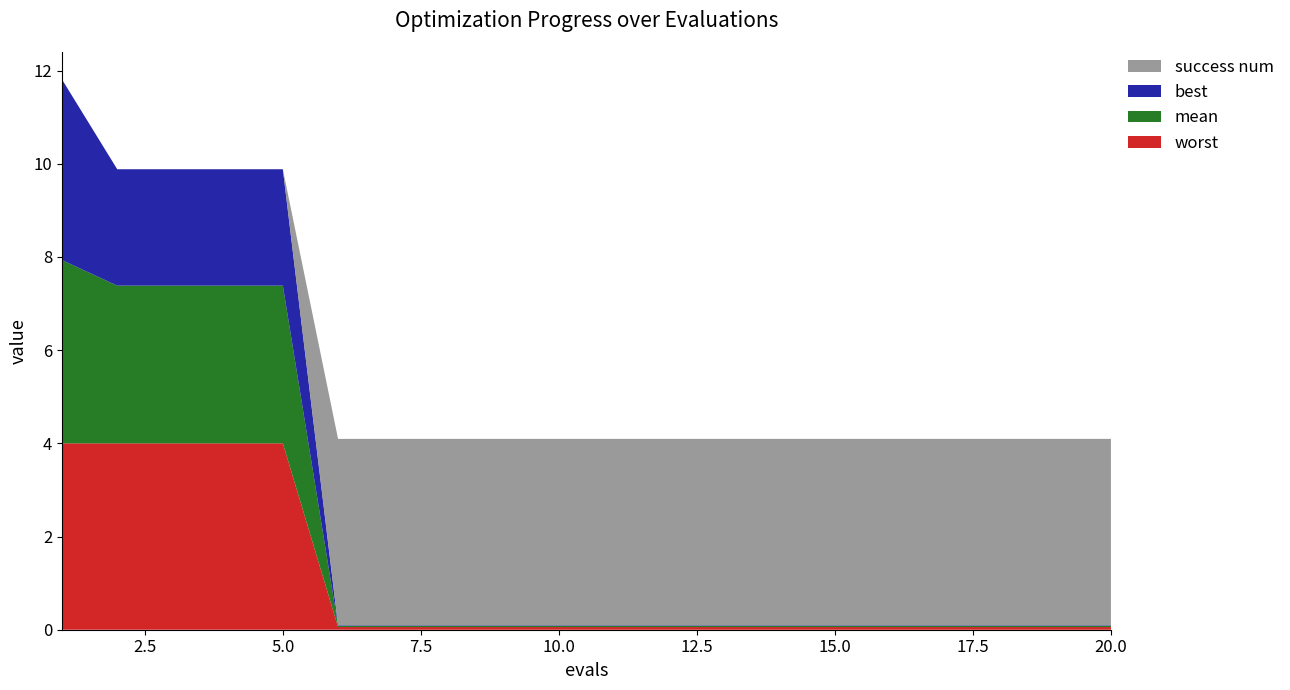

Reading left to right, transcribe all the data shown in this chart.

mean: 1=3.9	2=3.4	3=3.4	4=3.4	5=3.4	6=0.0	7=0.0	8=0.0	9=0.0	10=0.0	11=0.0	12=0.0	13=0.0	14=0.0	15=0.0	16=0.0	17=0.0	18=0.0	19=0.0	20=0.0
best: 1=3.9	2=2.5	3=2.5	4=2.5	5=2.5	6=0.0	7=0.0	8=0.0	9=0.0	10=0.0	11=0.0	12=0.0	13=0.0	14=0.0	15=0.0	16=0.0	17=0.0	18=0.0	19=0.0	20=0.0
worst: 1=4.0	2=4.0	3=4.0	4=4.0	5=4.0	6=0.1	7=0.1	8=0.1	9=0.1	10=0.1	11=0.1	12=0.1	13=0.1	14=0.1	15=0.1	16=0.1	17=0.1	18=0.1	19=0.1	20=0.1
success num: 1=0.0	2=0.0	3=0.0	4=0.0	5=0.0	6=4.0	7=4.0	8=4.0	9=4.0	10=4.0	11=4.0	12=4.0	13=4.0	14=4.0	15=4.0	16=4.0	17=4.0	18=4.0	19=4.0	20=4.0